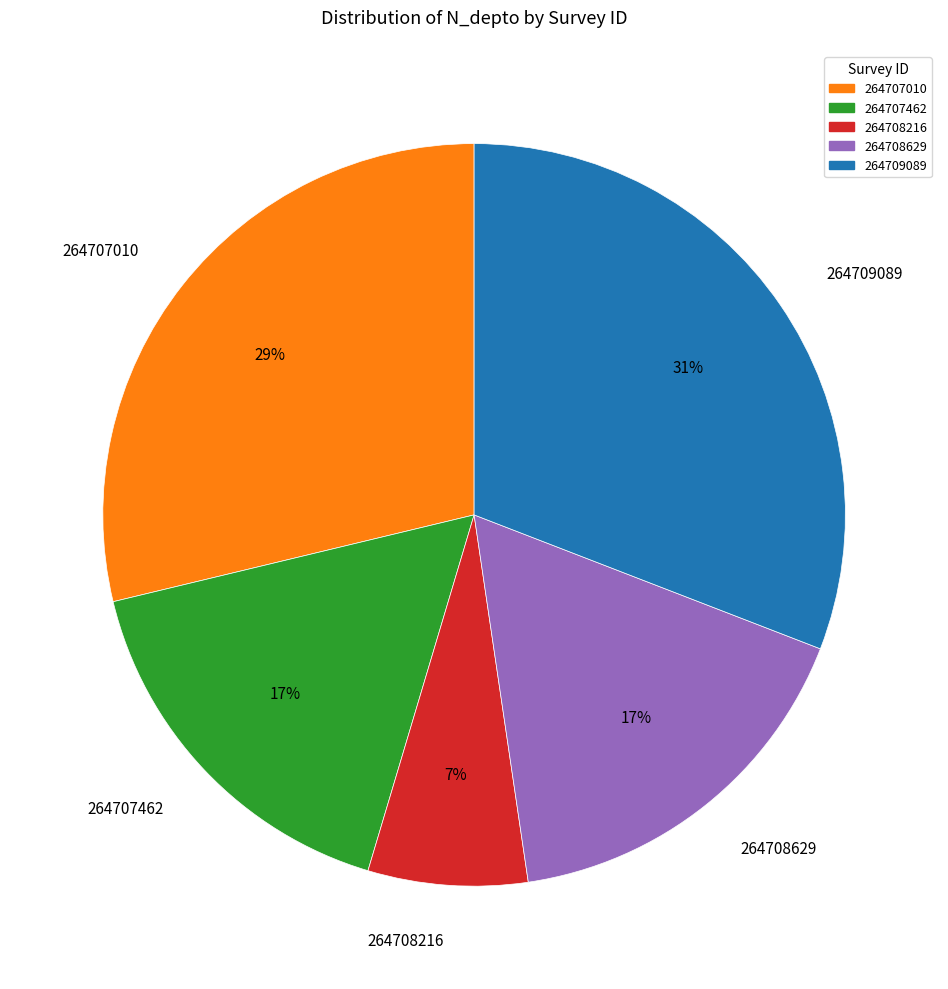

Which has a higher value, 264708629 or 264707010?

264707010